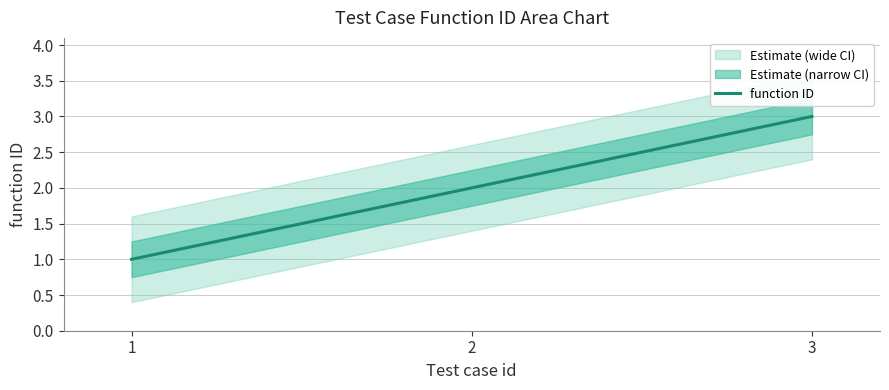

The chart shows a value of 2 at 2. True or false?

True